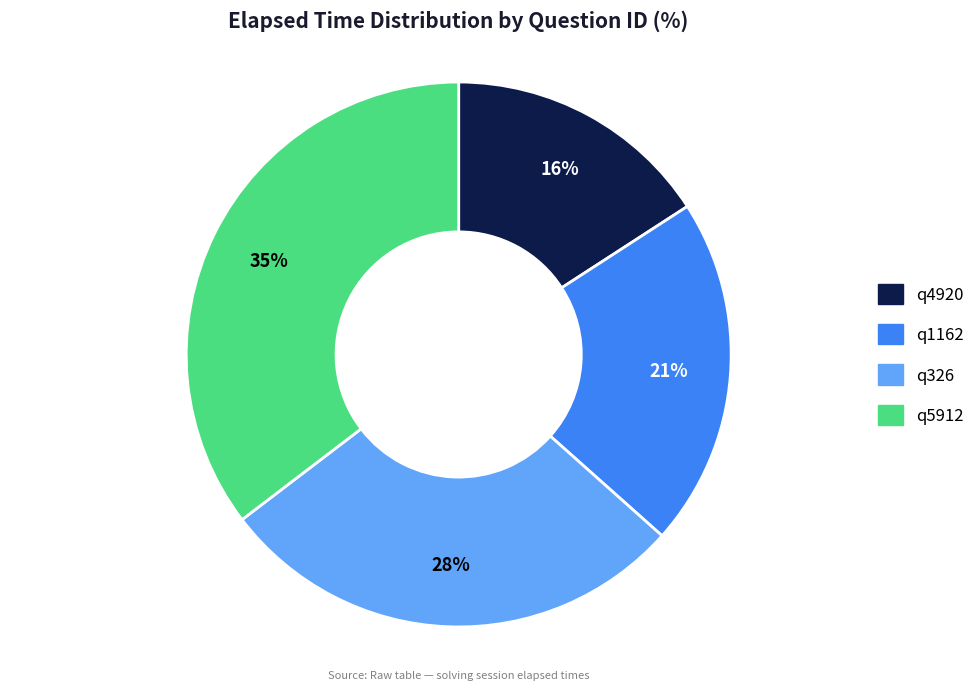

How many slices are in this pie chart?

4